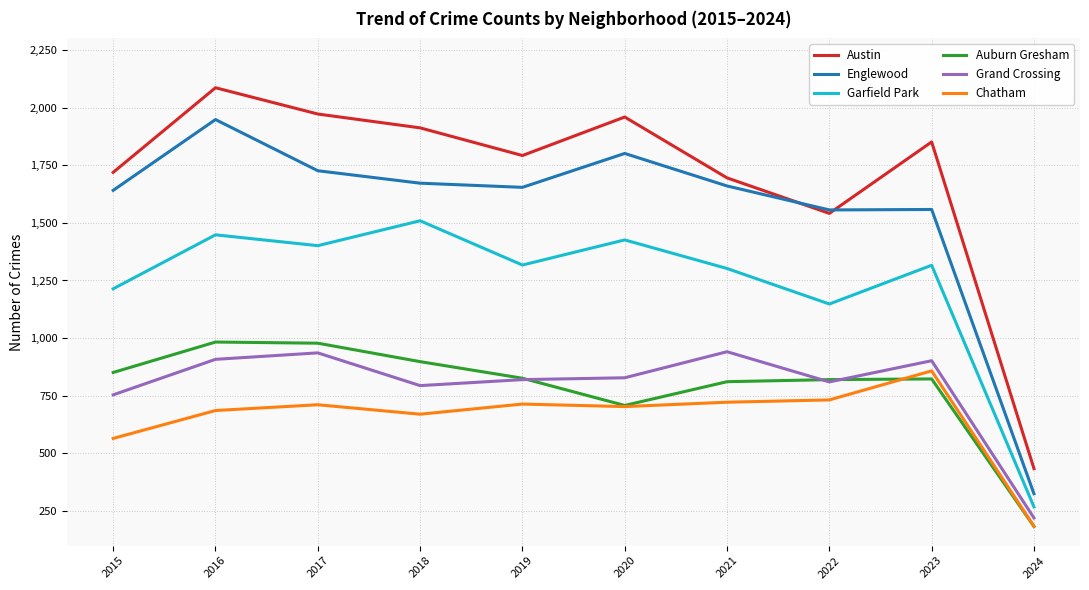

At which category does Grand Crossing reach its first local peak?

2017